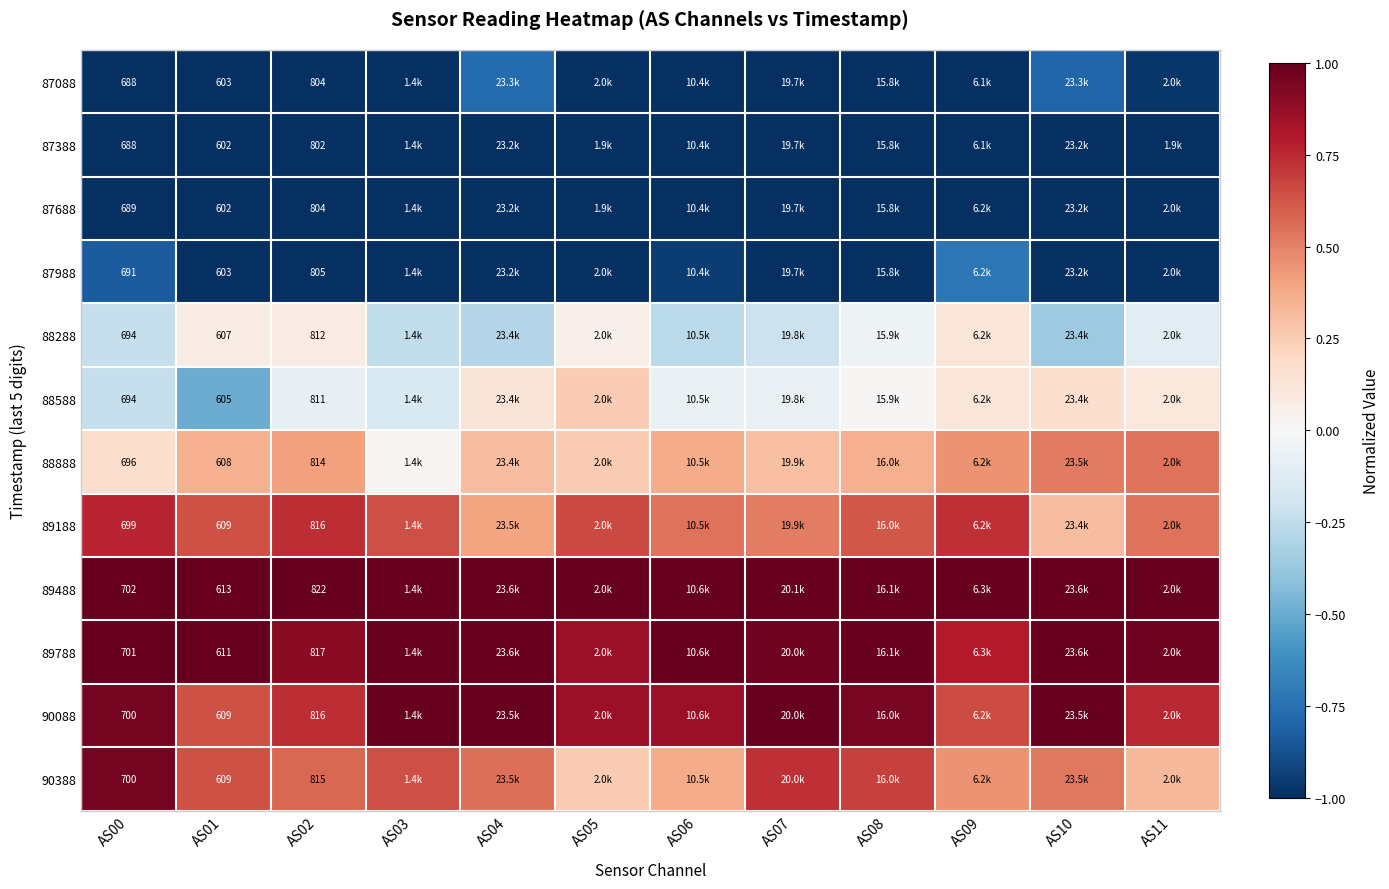

At how many categories does at least one series exceed 0?

12